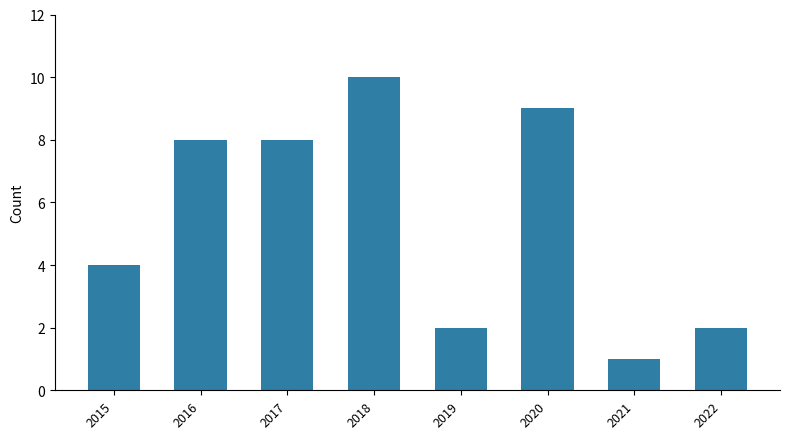

What is the change in value from 2020 to 2022?

-7